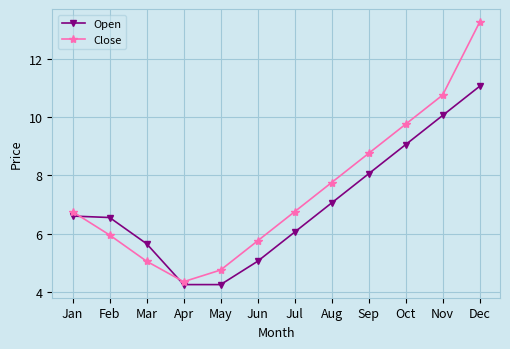

In Close, how many points are lower than both neighbors (excluding endpoints)?

1